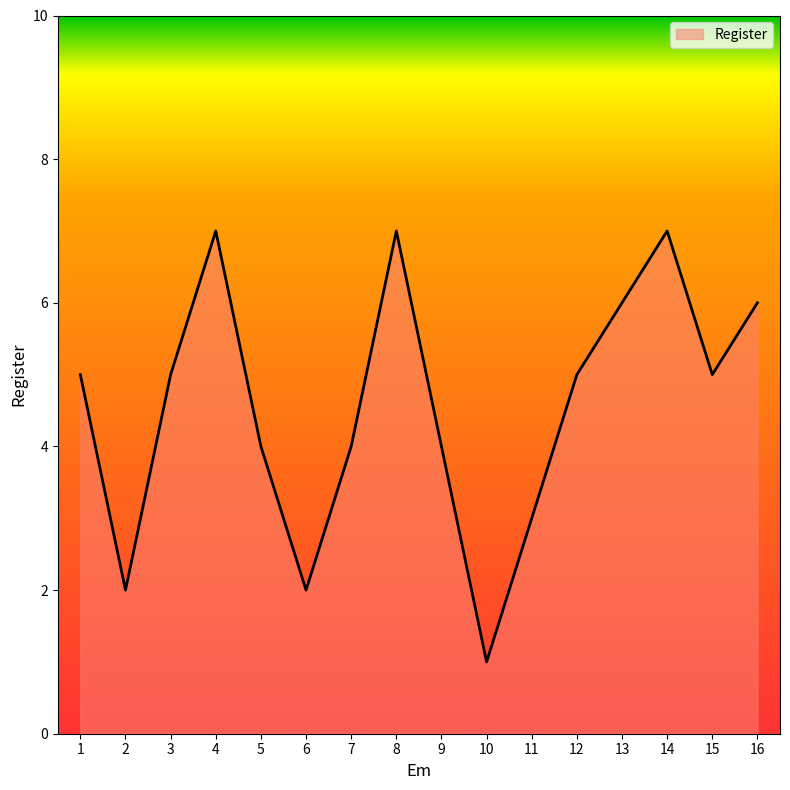

True or false: the data shows 7 at 8.

True